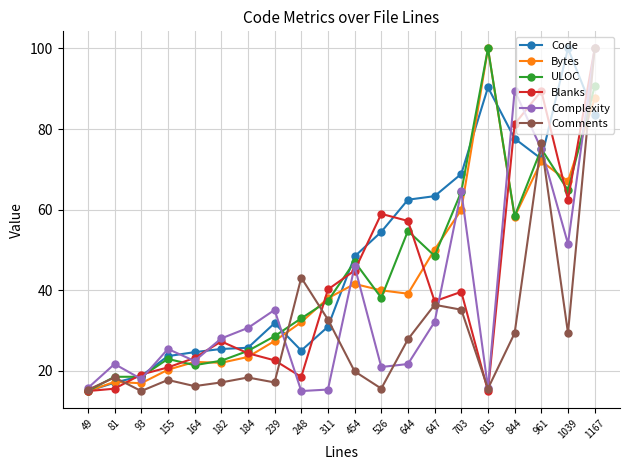

The Bytes series shows 98.3 at 844. True or false?

False